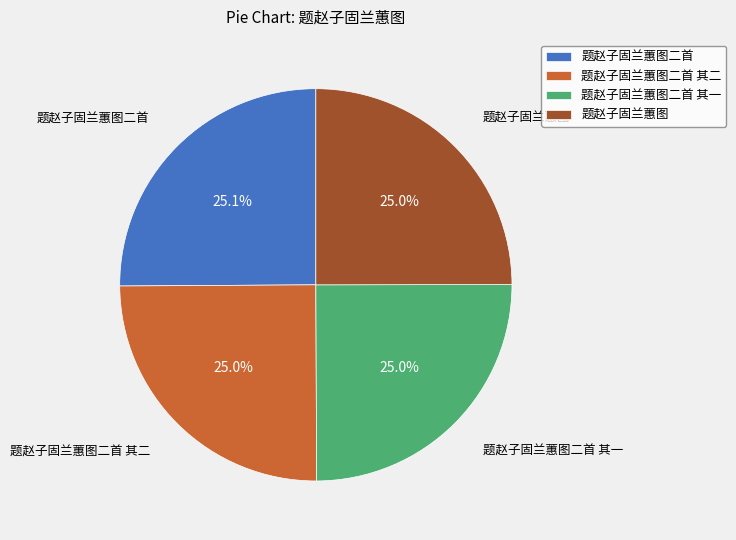

What percentage is NOT represented by 题赵子固兰蕙图二首 其一?

75.0%